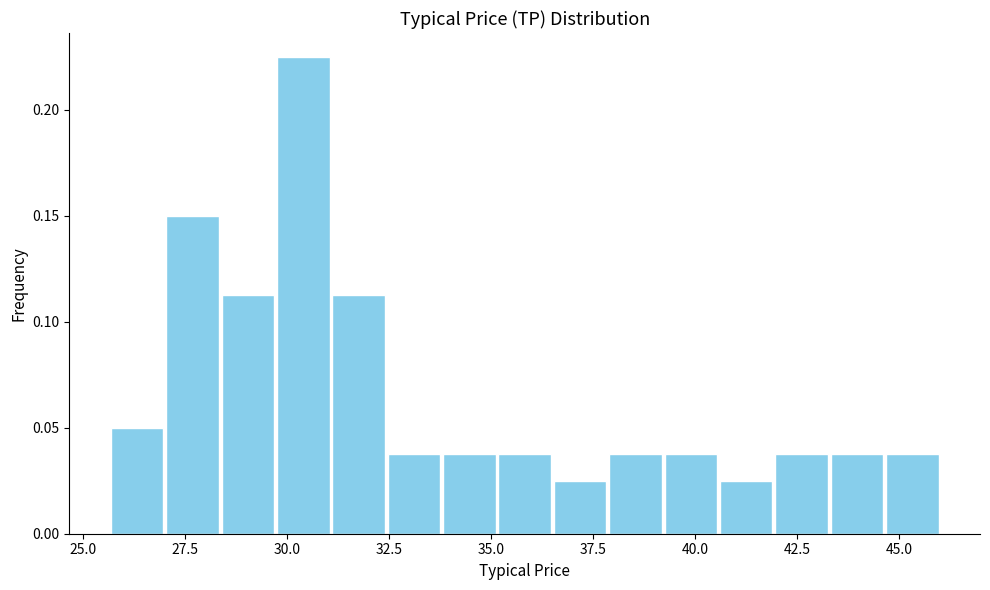

Around what value on the x-axis is the tallest bar? Give the approximate position of its centre, as read against the axis.

30.5